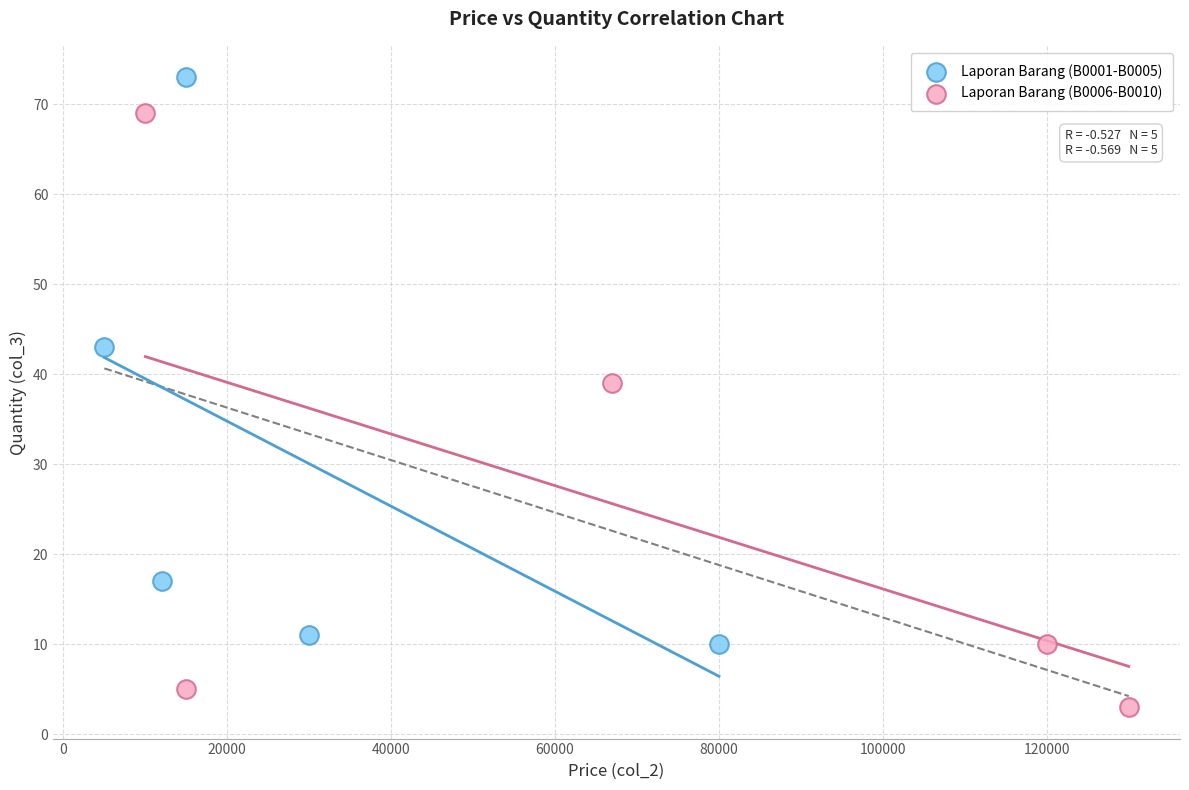

Which series reaches the maximum Y coordinate?

Laporan Barang (B0001-B0005)